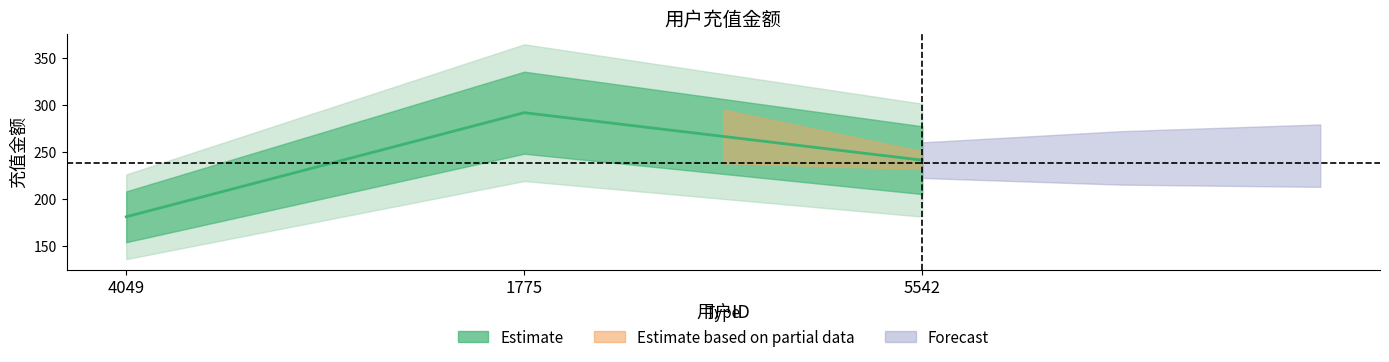

What is the value of the 3rd point from the left?

241.1